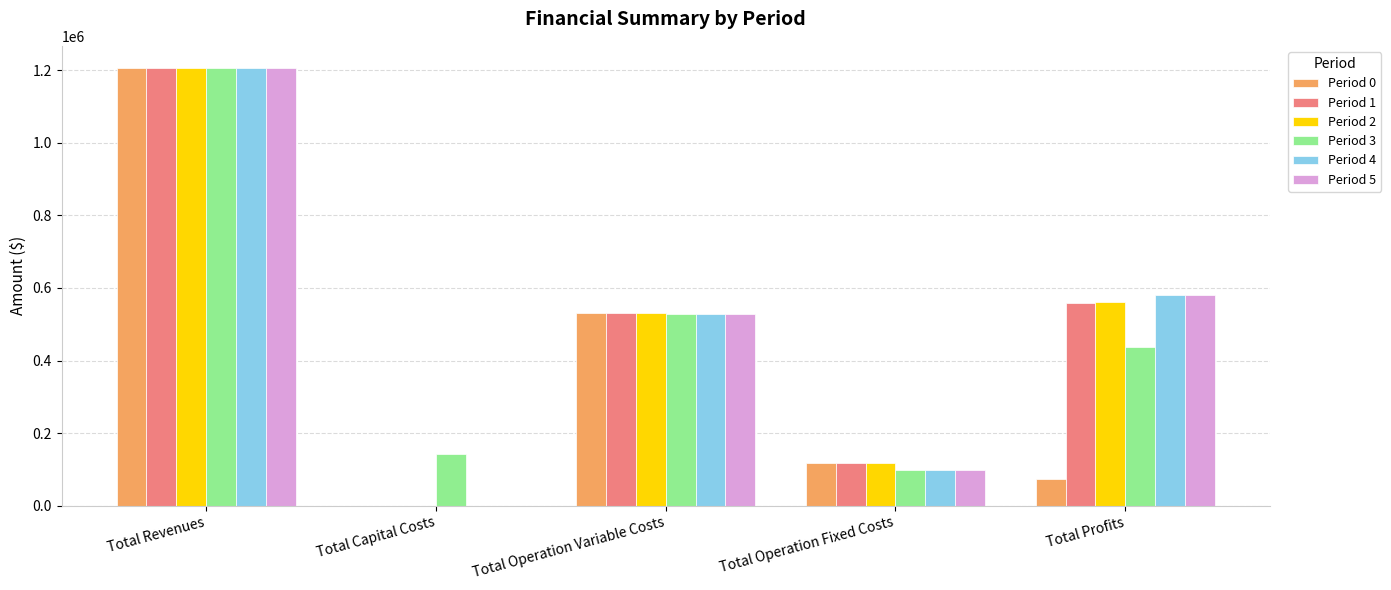

True or false: Period 1 has a value of 117166.8 at Total Operation Fixed Costs.

True